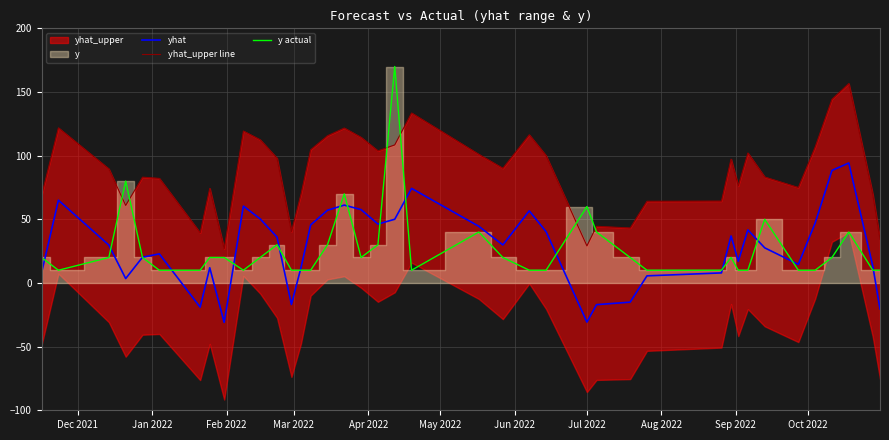

What is the highest value of the y actual series?

170.0